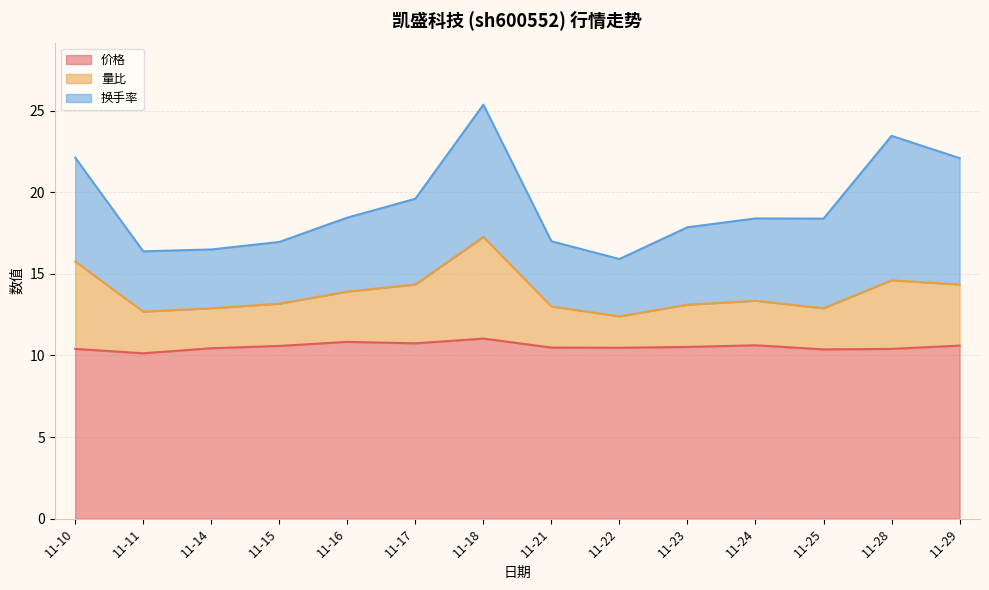

What is the difference between the 价格 values at 11-25 and 11-17?

0.4